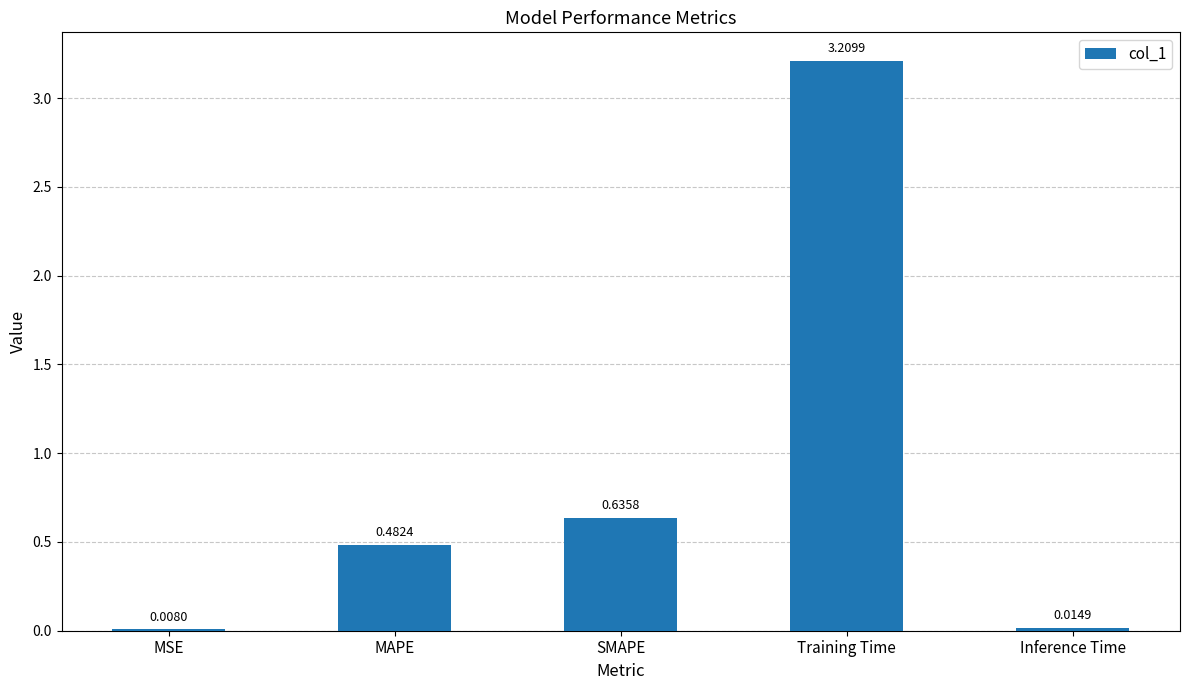

What is the sum of the values at Inference Time and SMAPE?

0.7